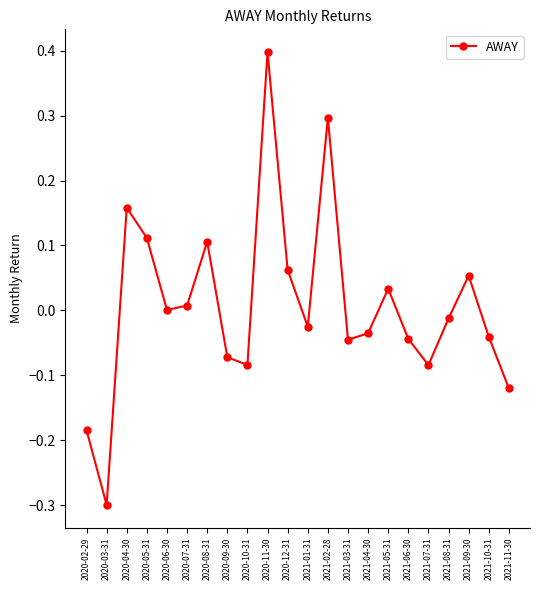

What is the difference between the maximum and minimum values?

0.7